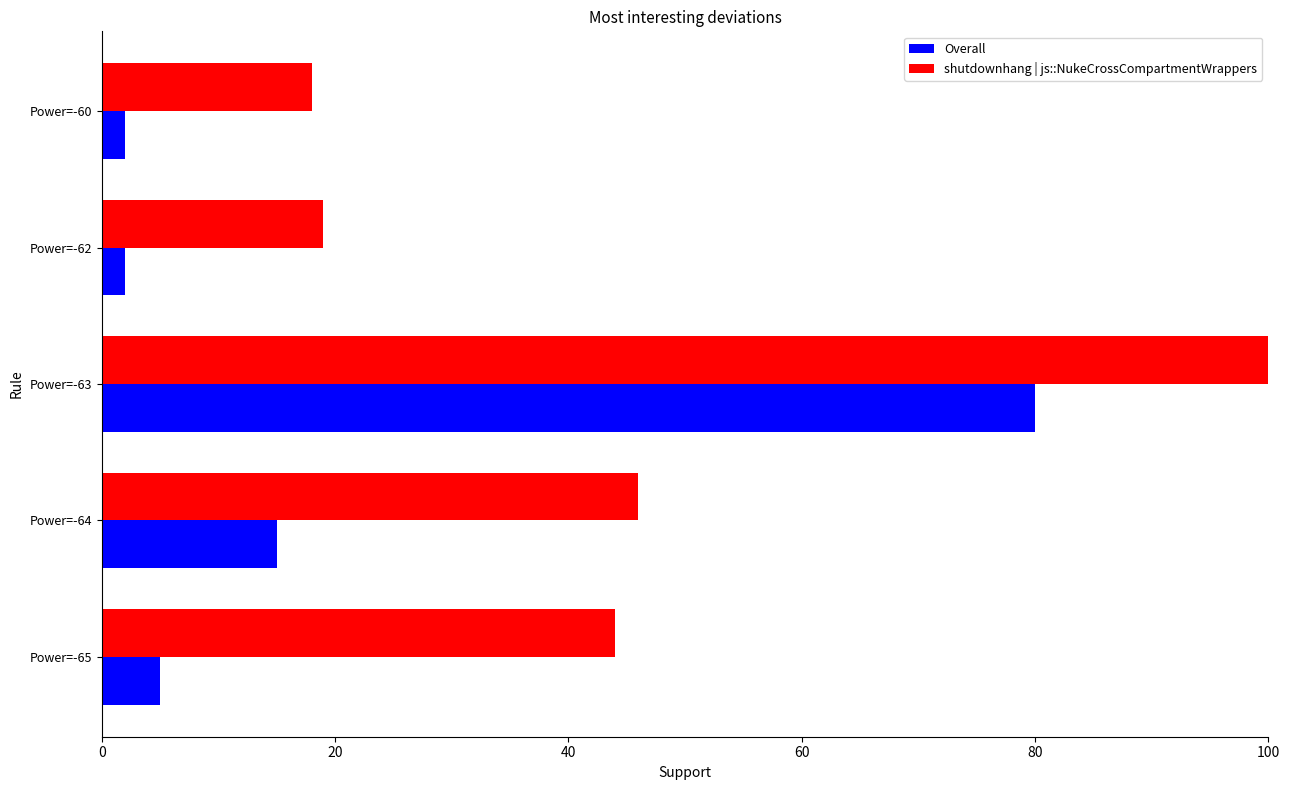

How many distinct data groups are displayed?

2